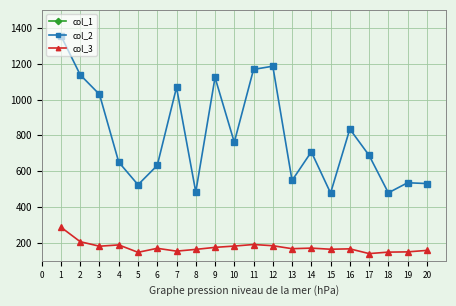

At how many categories does at least one series exceed 1298?

1